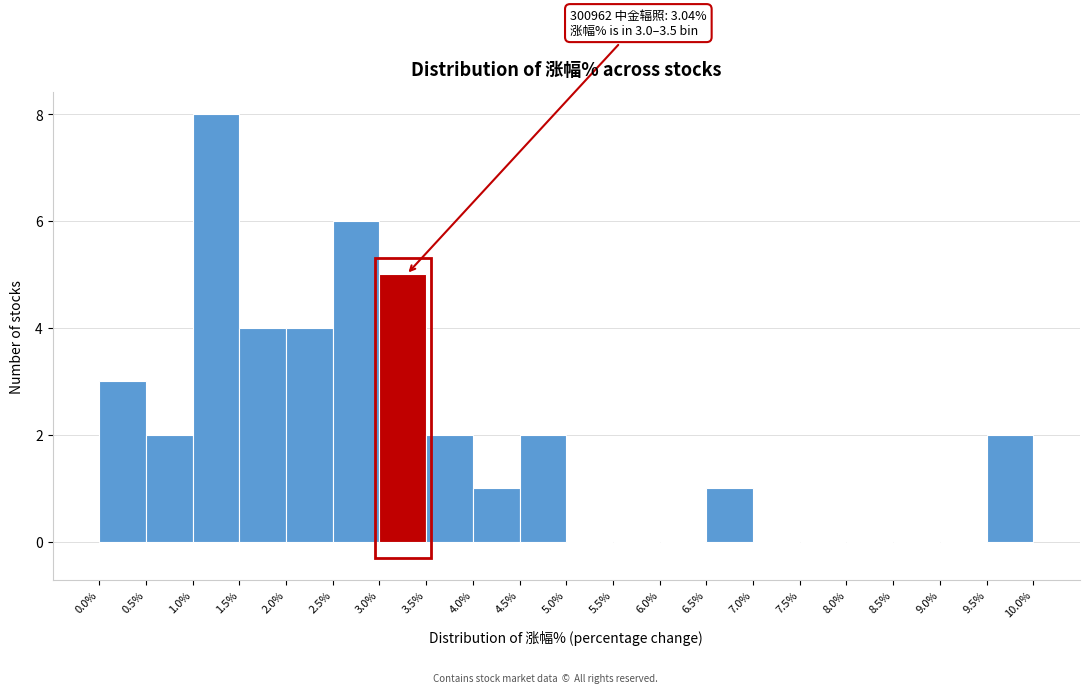

Over which range of the x-axis is the bar tallest?

1.0% to 1.5%